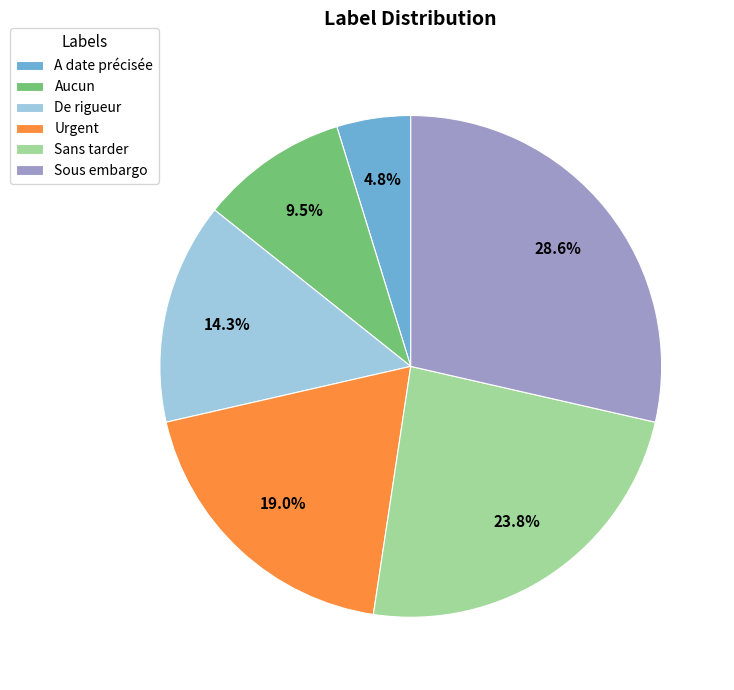

Which category has the biggest portion of the pie?

Sous embargo